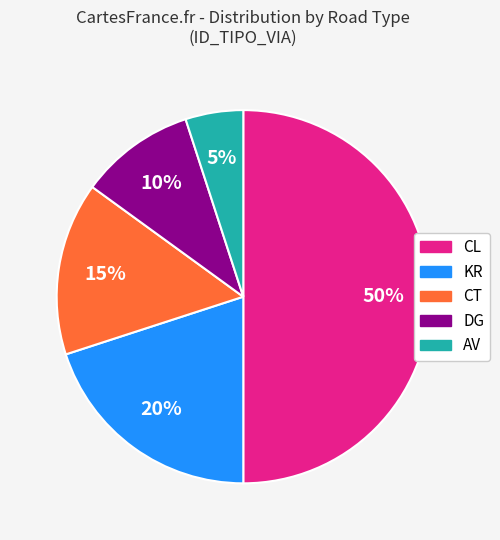

What percentage is the CT slice, to the nearest percent?

15%